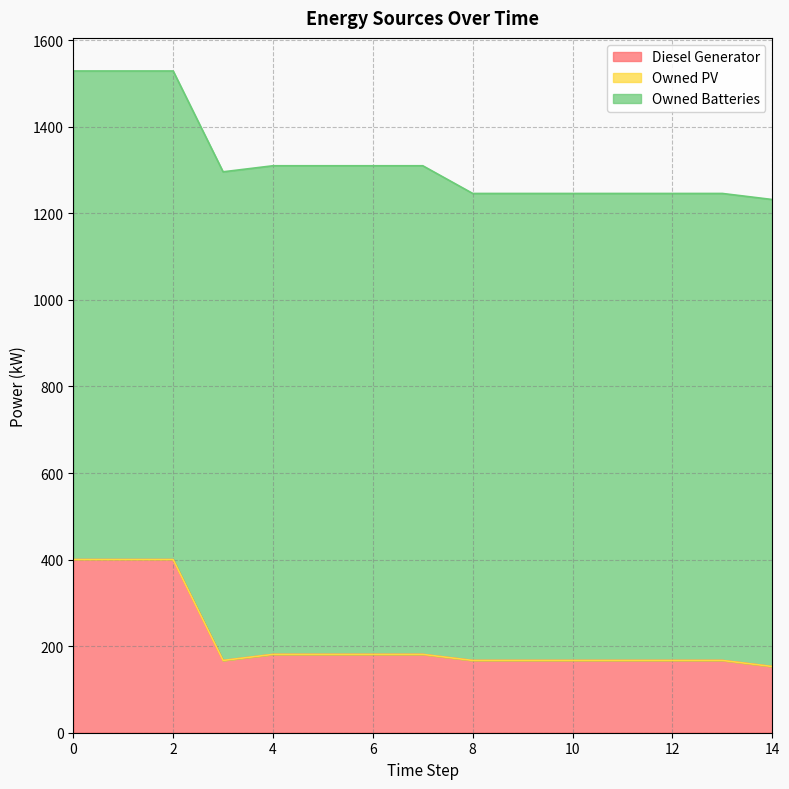

How many data points does each series have?

15